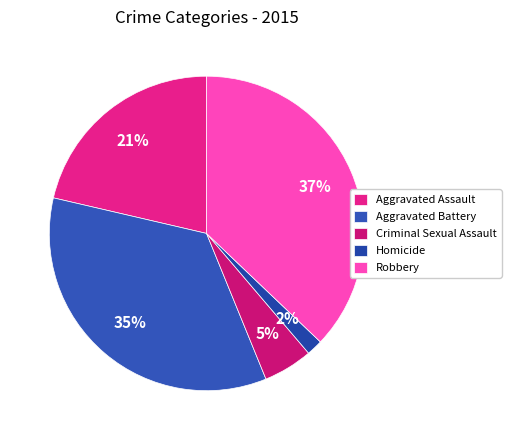

Count the number of slices in the pie.

5